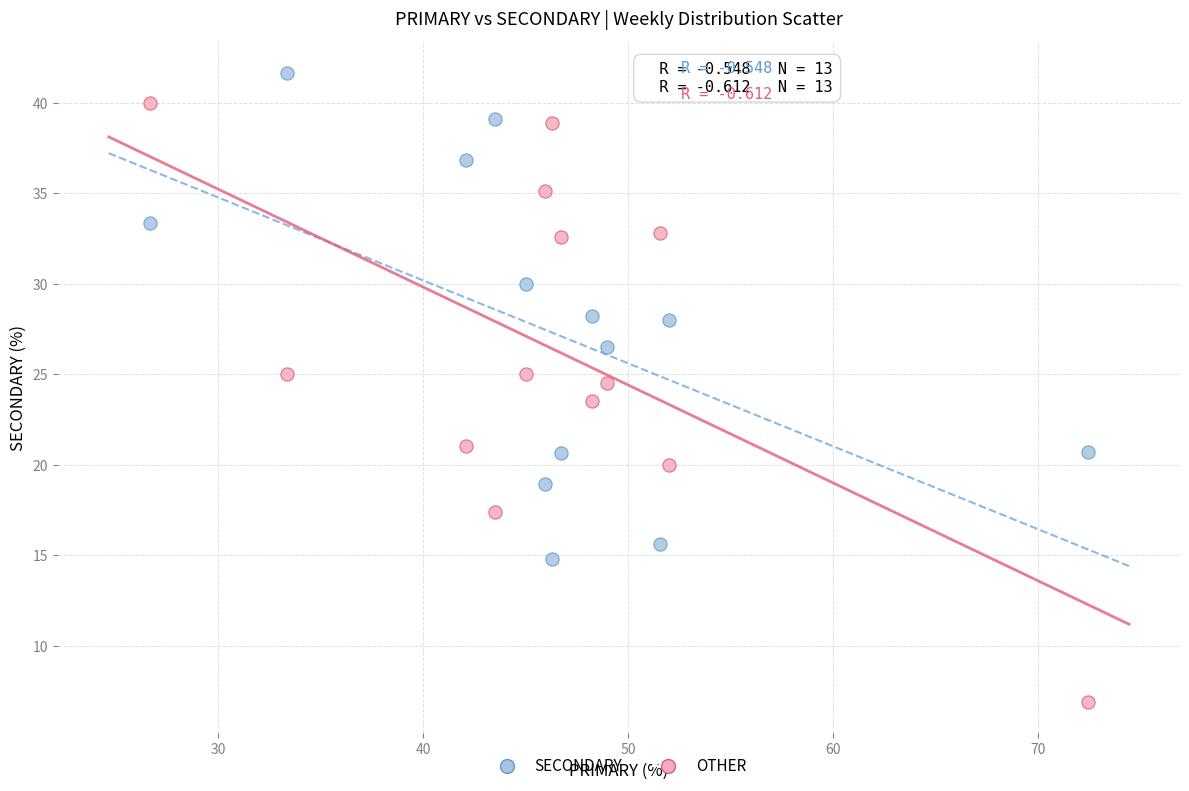

Which series reaches the minimum Y coordinate?

OTHER